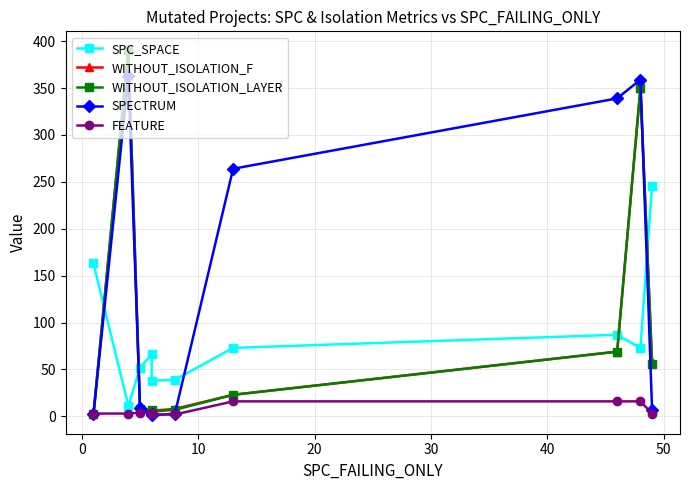

What is the difference between the maximum and minimum values in the WITHOUT_ISOLATION_F series?

389